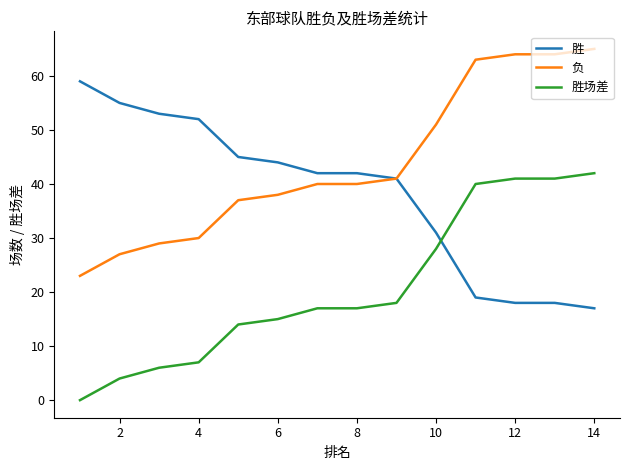

What is the lowest value of the 胜 series?

17